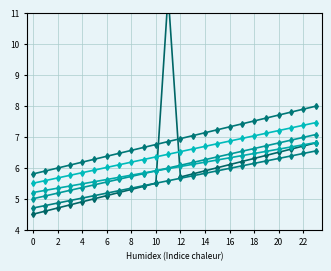

How many values in the col_5 series are below 6?

3